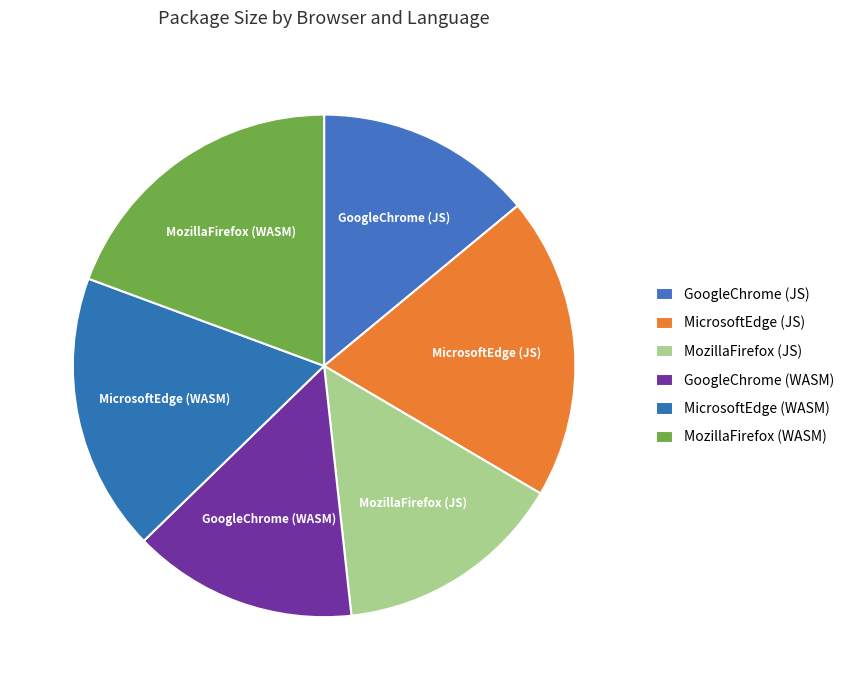

What is the ratio of the value at MicrosoftEdge (JS) to the value at GoogleChrome (JS)?

1.4